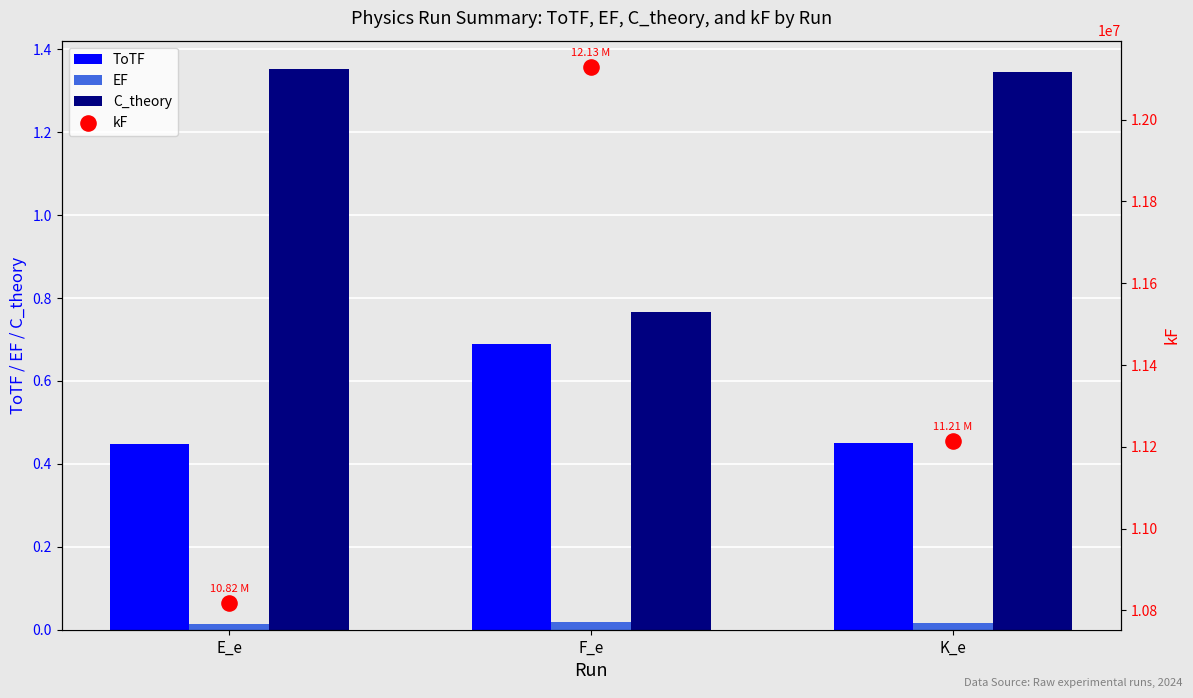

Is the value of EF at E_e greater than the value of ToTF at E_e?

No